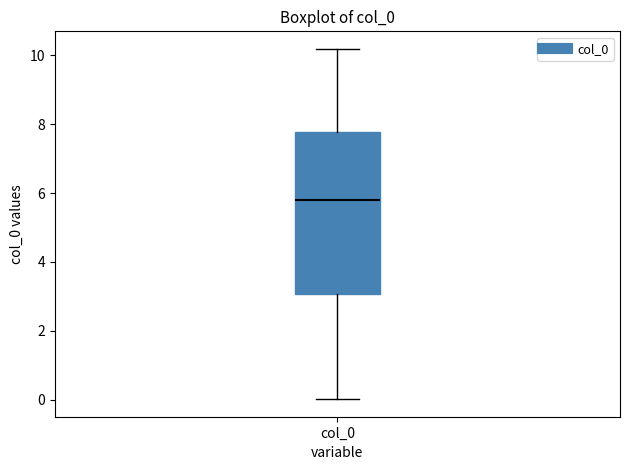

Read this box plot against the y-axis: the position of the median line, the range covered by the box, and the ends of both whiskers. The values are not printed on the chart, so give them approximately, as read against the axis.

median 5.8, box 3.0 to 7.8, whiskers 0.0 to 10.2